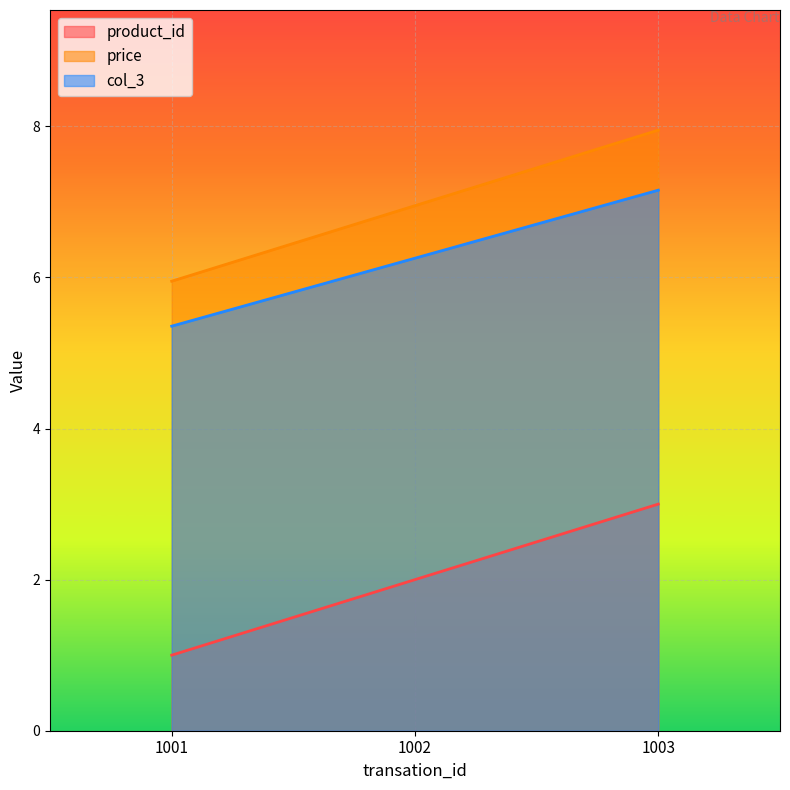

Rank the series at 1001 from highest to lowest value.

price, col_3, product_id